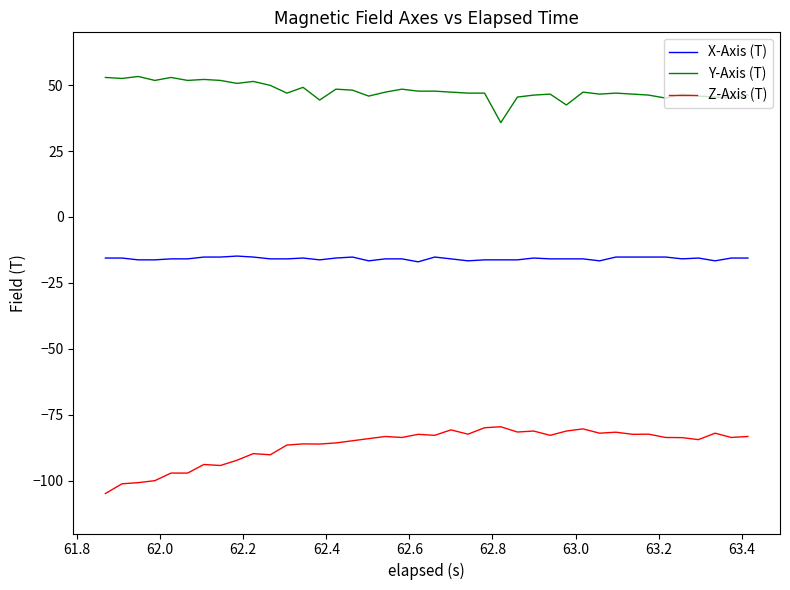

Which series has the largest total across all categories?

Y-Axis (T)